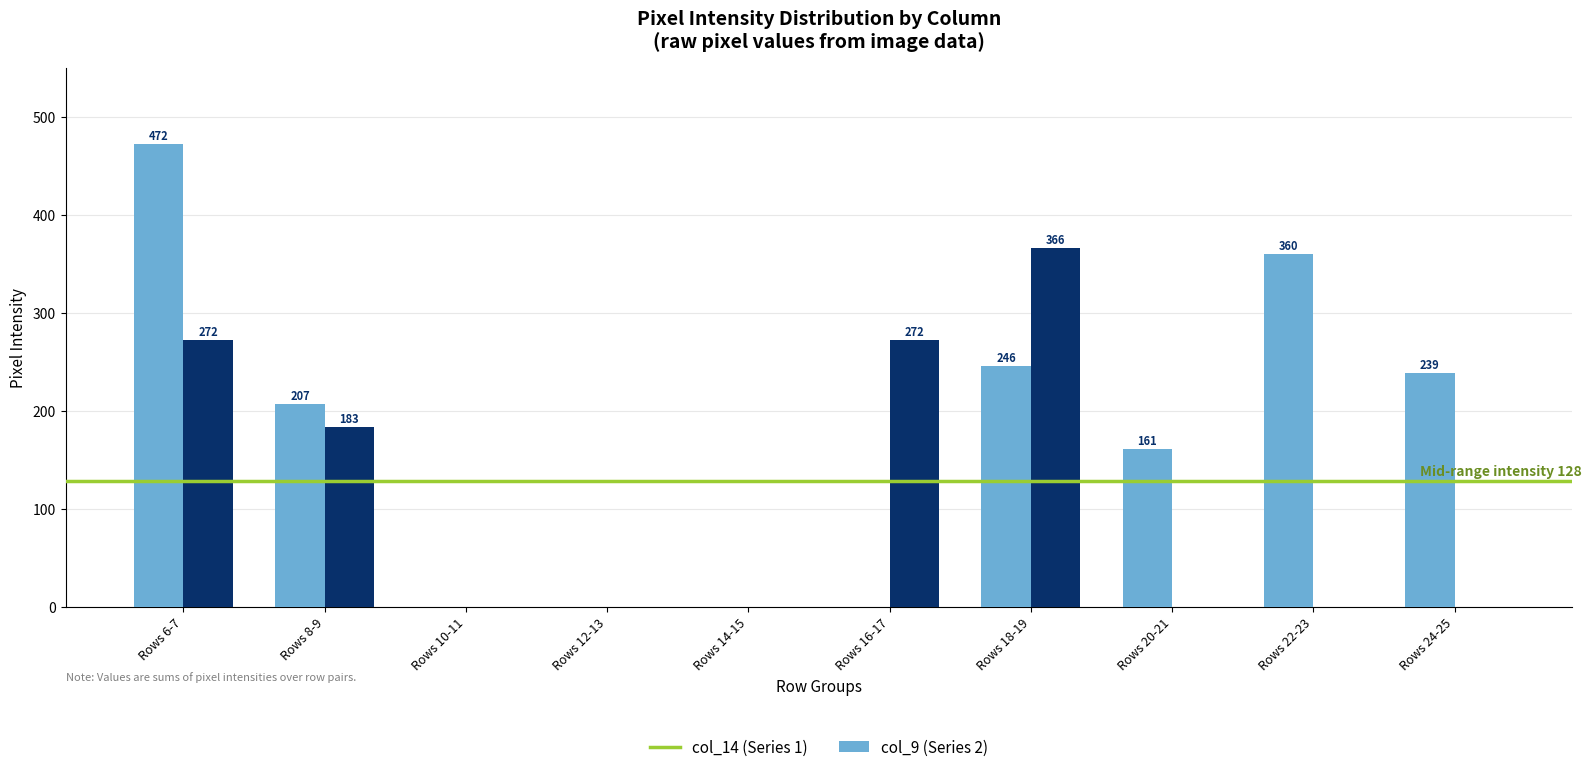

At which category does the chart reach its peak across all series?

Rows 6-7